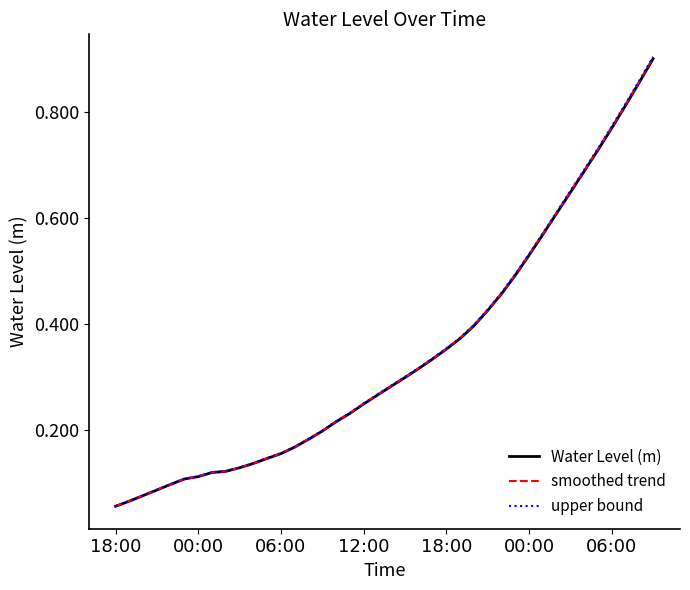

Which series has the widest spread of values?

upper bound